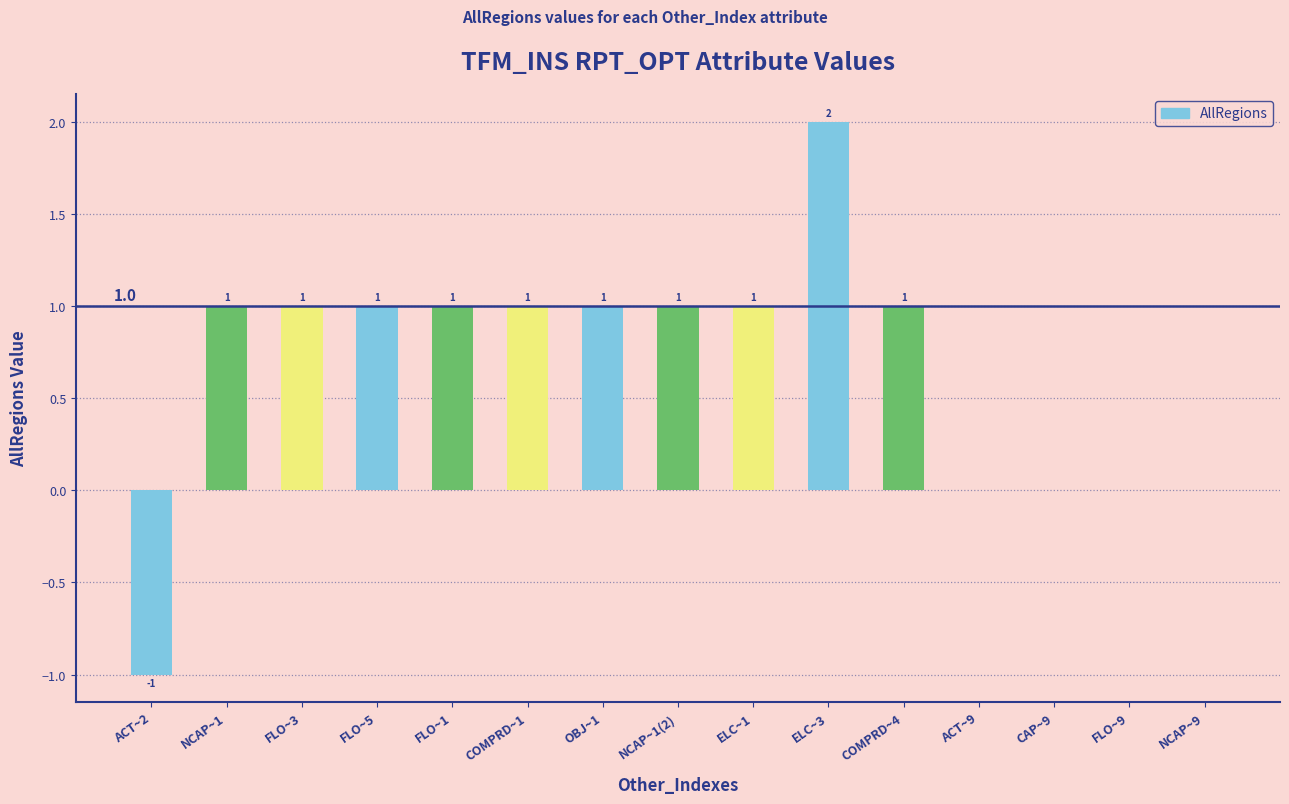

Between ACT~2 and CAP~9, which is larger?

CAP~9